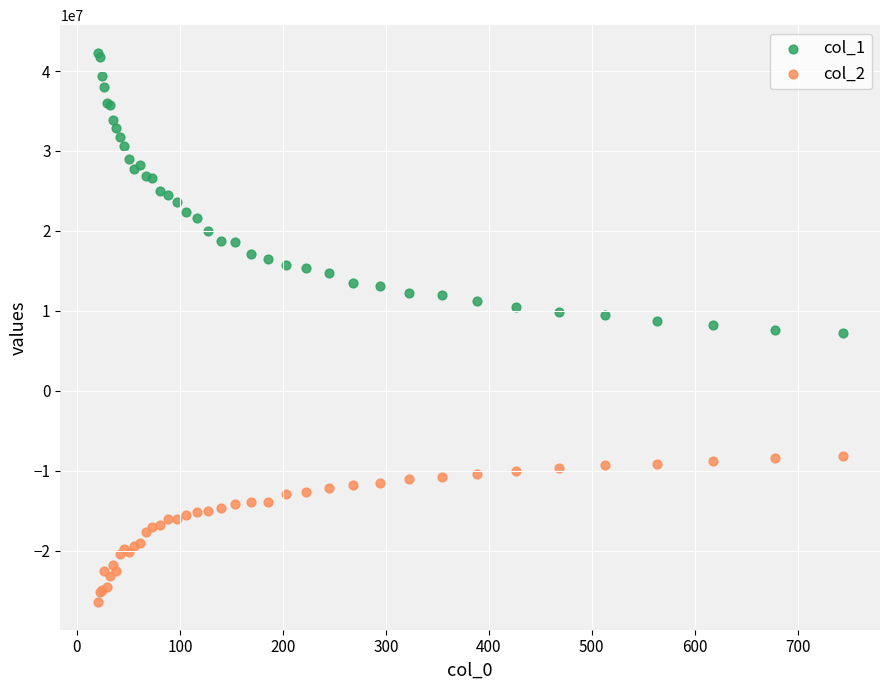

Which series has the largest Y range (max minus min)?

col_1